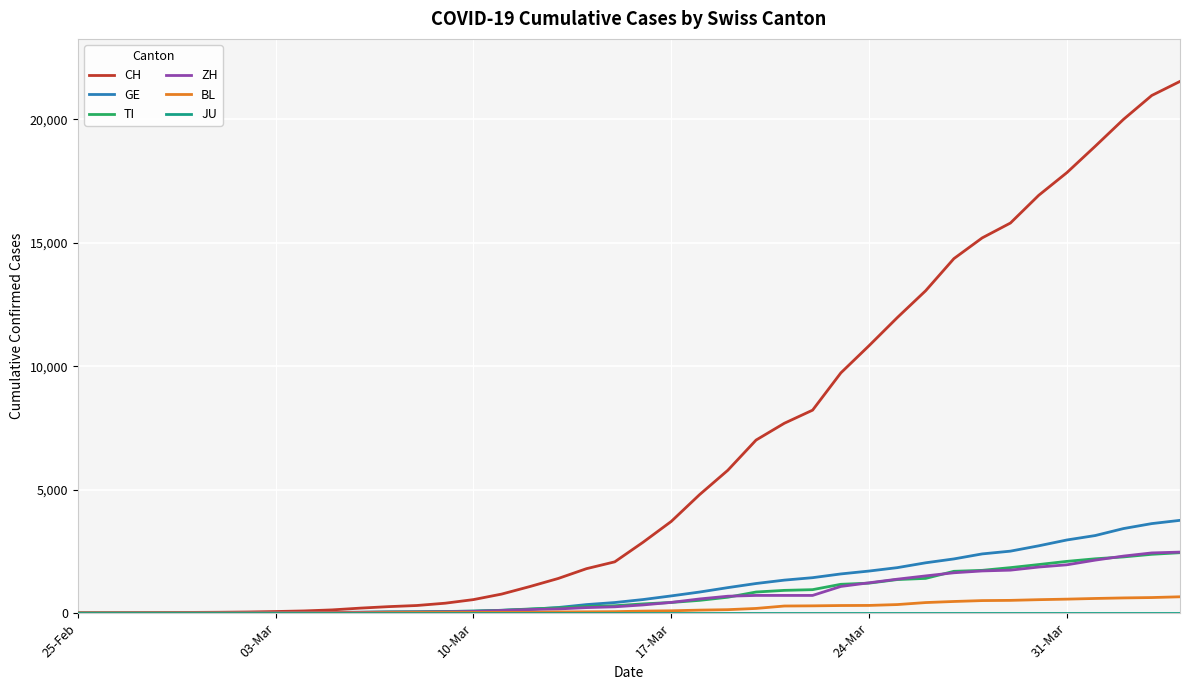

Which series has the largest total across all categories?

CH